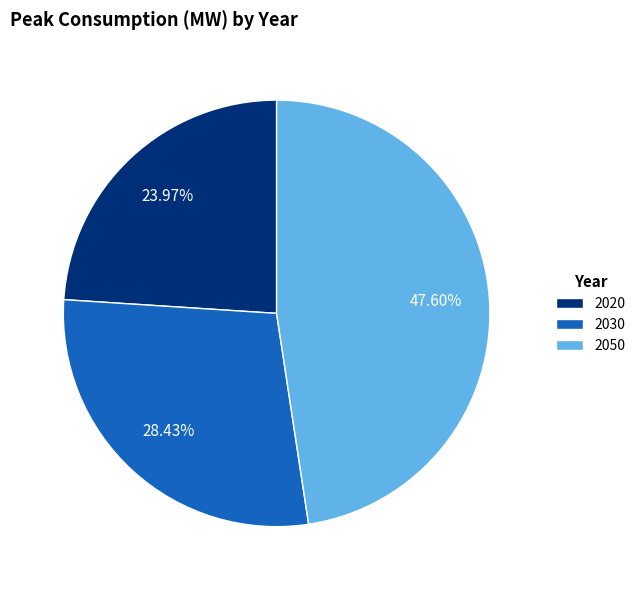

Is there any slice that represents more than half of the pie?

No